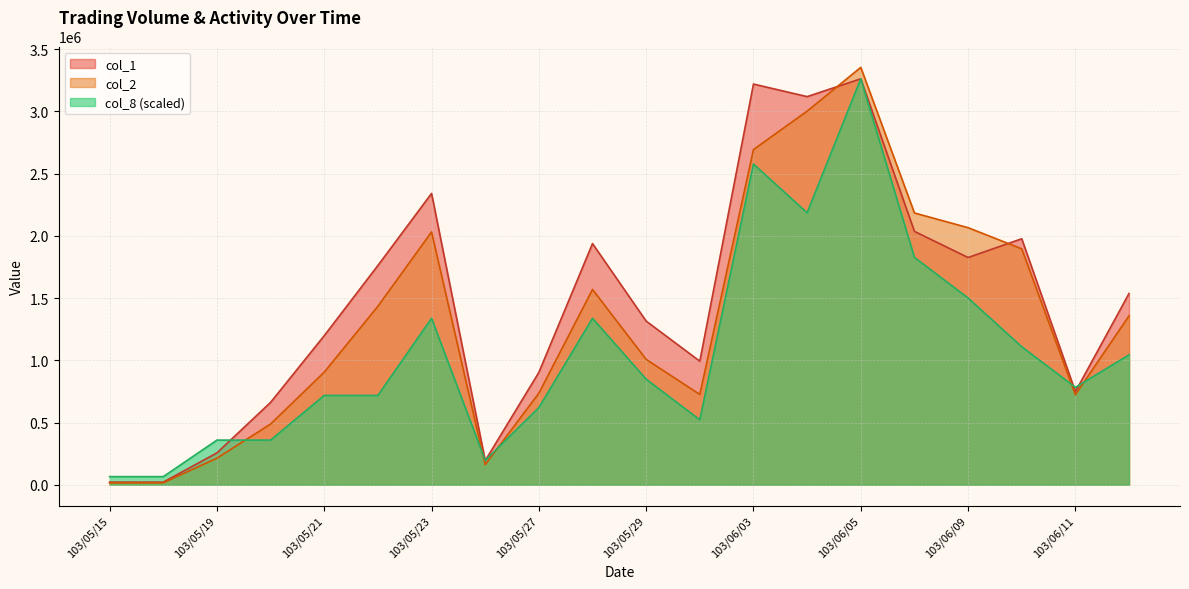

The col_1 series shows 820584 at 103/05/23. True or false?

False